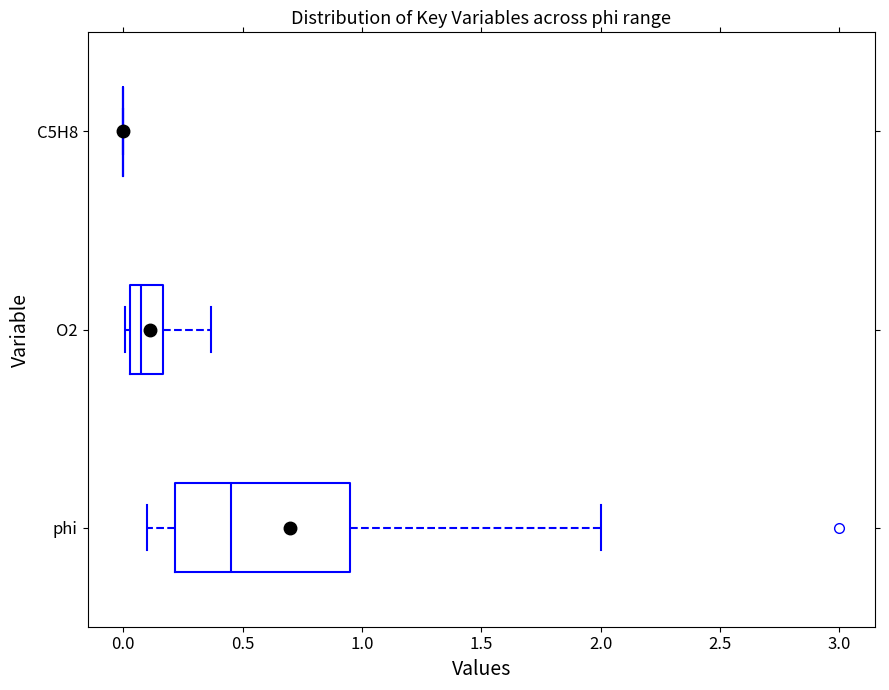

Reading bottom to top, transcribe this box plot: for each box, give where its median line is, the range the box spans, and where its two whiskers end, as read against the x-axis. The values are not printed on the chart, so give them approximately, as read against the axis.

phi: median 0.45, box 0.20 to 0.95, whiskers 0.10 to 2.00
O2: median 0.05 (just right of the box's left edge), box 0.05 to 0.15, whiskers 0.00 to 0.35
C5H8: box collapsed to a line at 0.00, whiskers 0.00 to 0.00